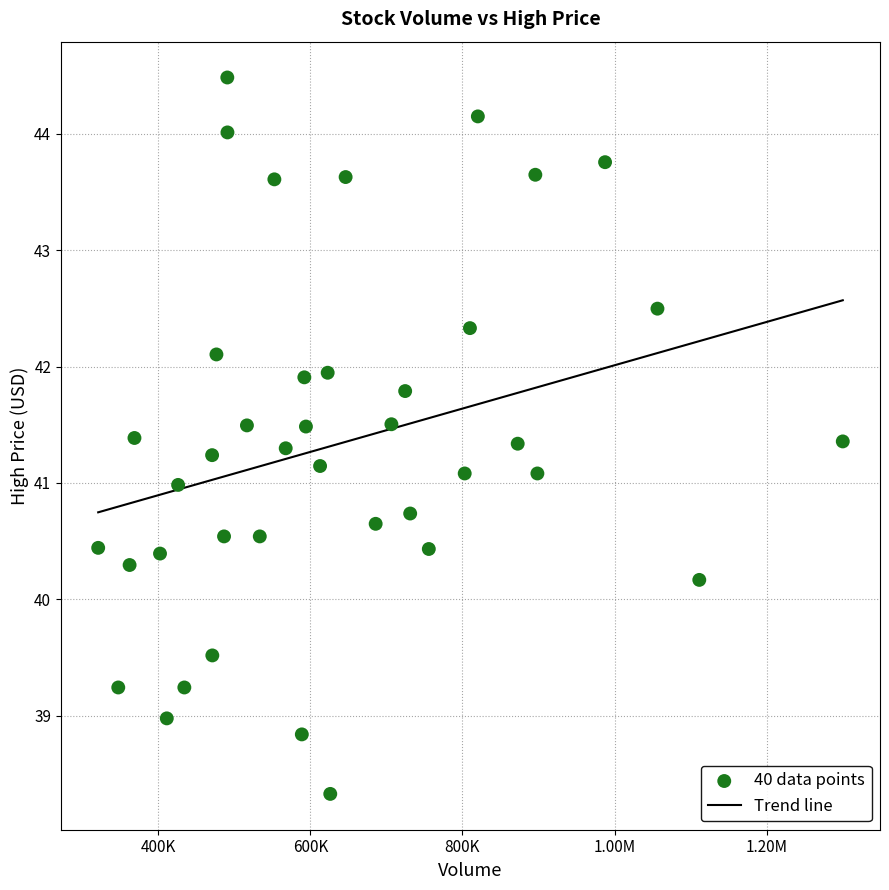

What is the range of Y values (max minus min)?

6.2